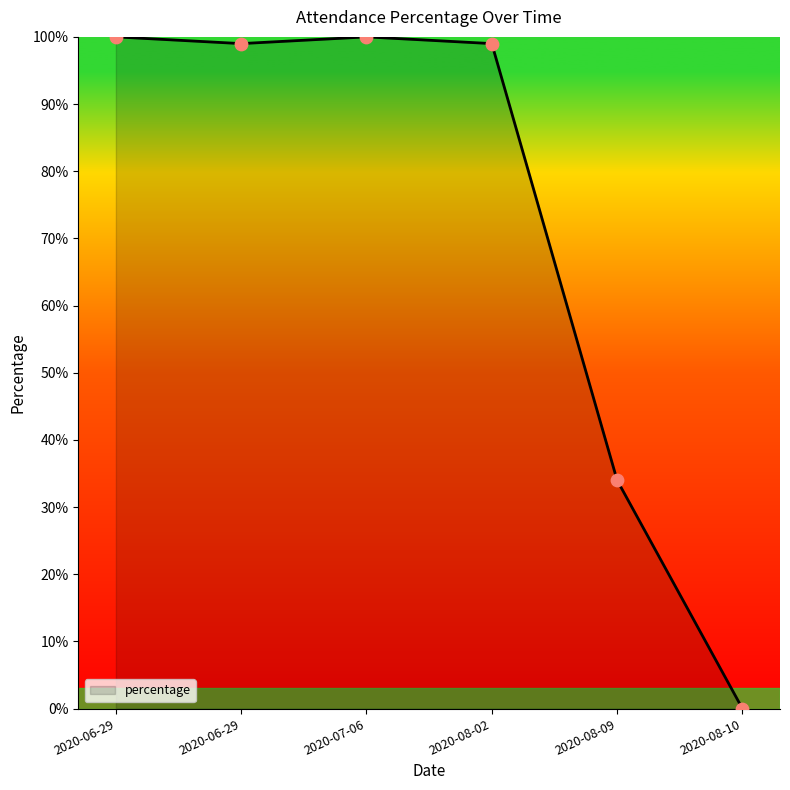

Which has a higher value, 2020-07-06 or 2020-08-10?

2020-07-06